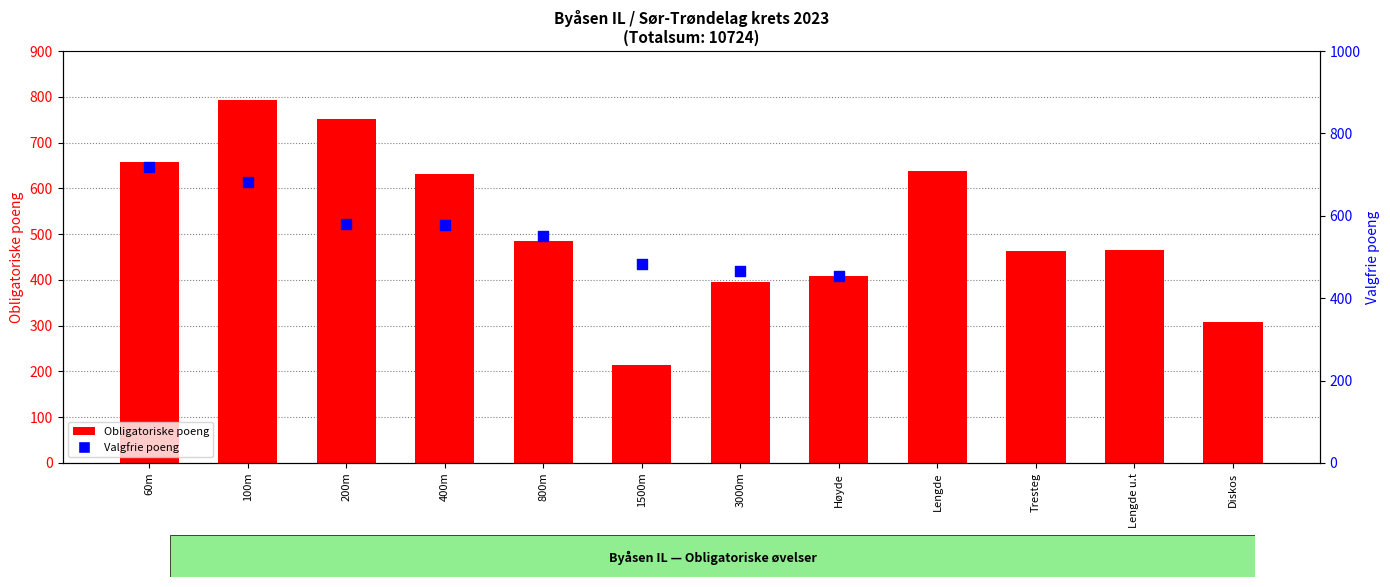

Which series has the largest Y range (max minus min)?

Obligatoriske poeng